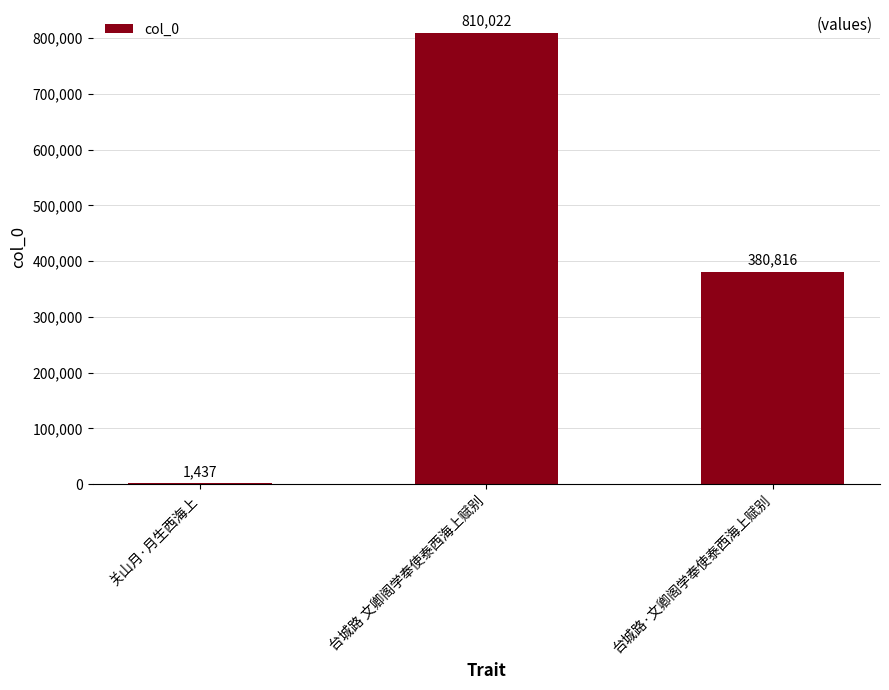

How many series are shown in this chart?

1